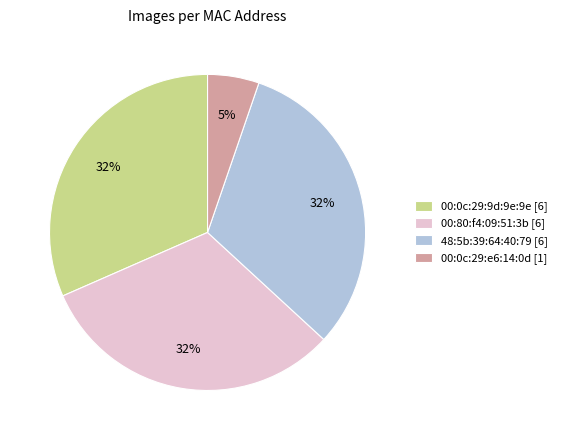

To the nearest percent, what portion does 00:0c:29:e6:14:0d represent?

5%